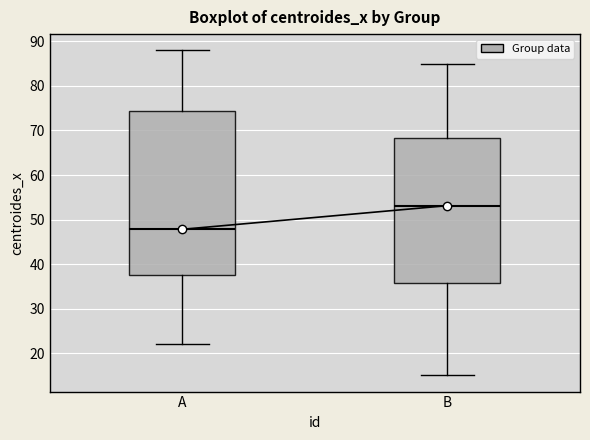

Where does the upper whisker of the box for A end on the y-axis? The values are not printed on the chart, so give them approximately, as read against the axis.

88